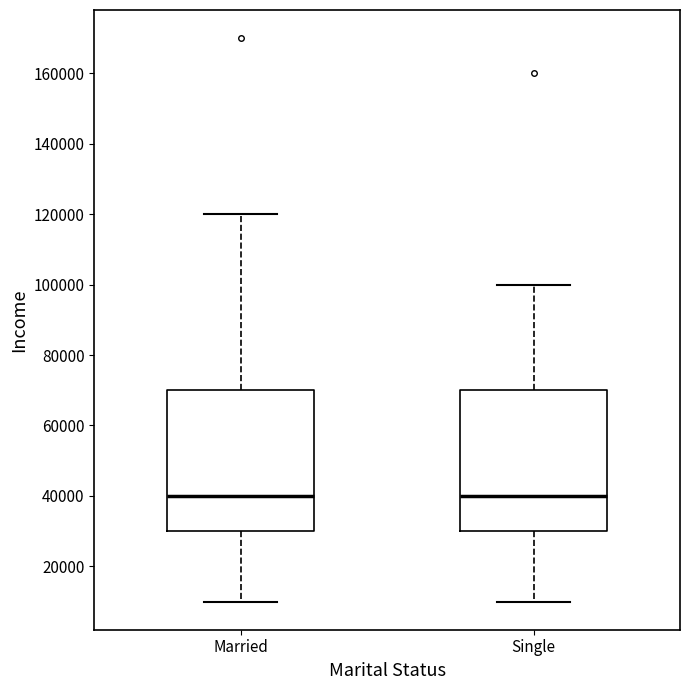

Reading left to right, read every box against the y-axis: the position of its median line, the range the box covers, and the ends of its whiskers. The values are not printed on the chart, so give them approximately, as read against the axis.

Married: median 40000, box 30000 to 70000, whiskers 10000 to 120000
Single: median 40000, box 30000 to 70000, whiskers 10000 to 100000